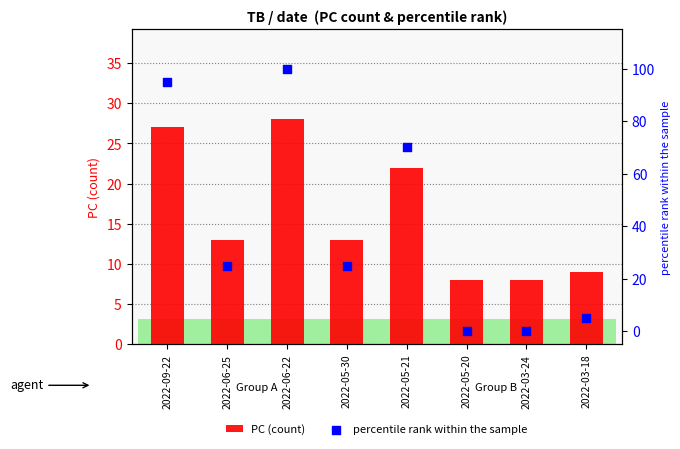

Is the value of PC (count) at 2022-05-21 greater than the value of percentile rank within the sample at 2022-06-25?

No